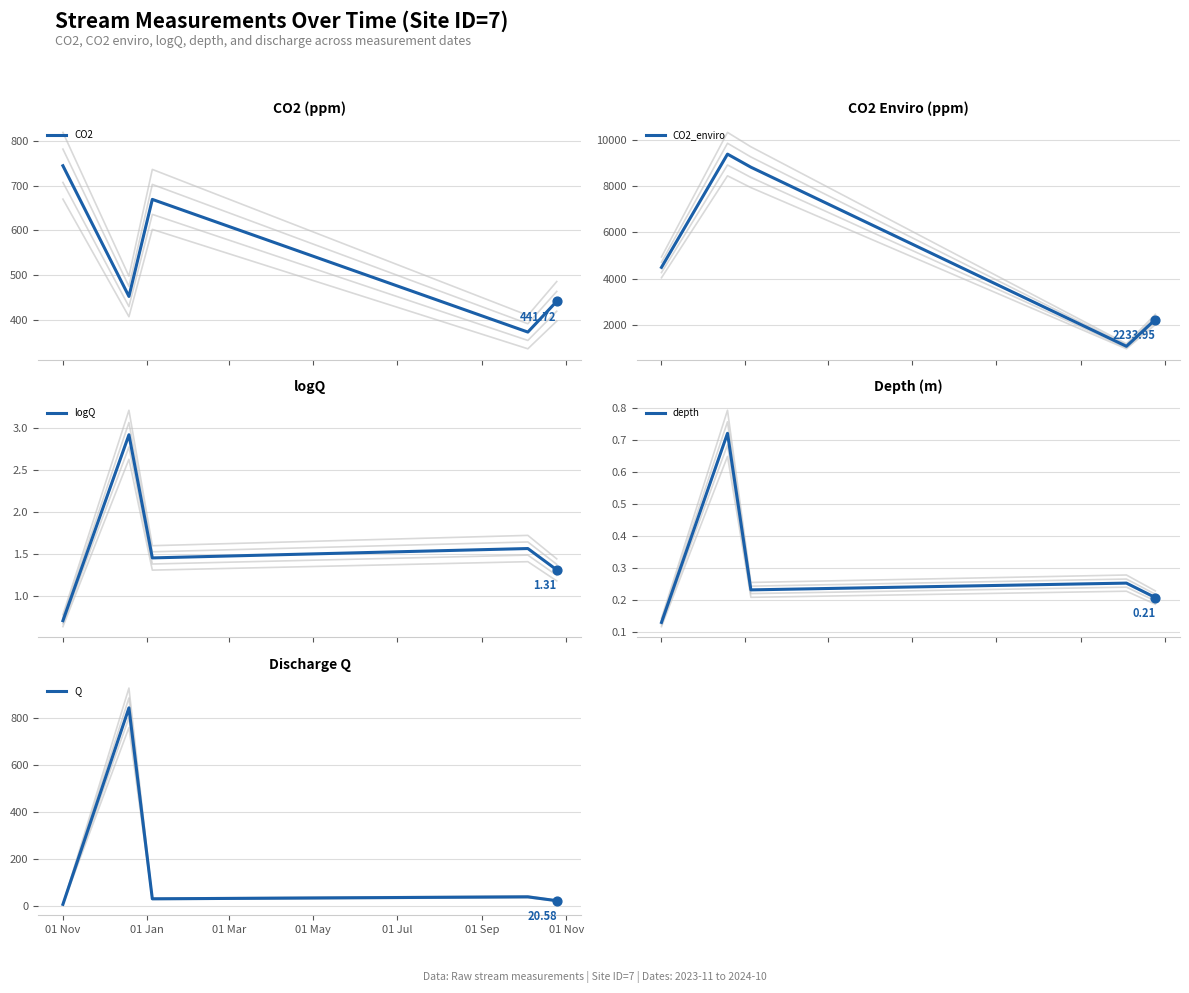

Is the value of logQ at 01 Nov greater than the value of Q at 01 Mar?

No